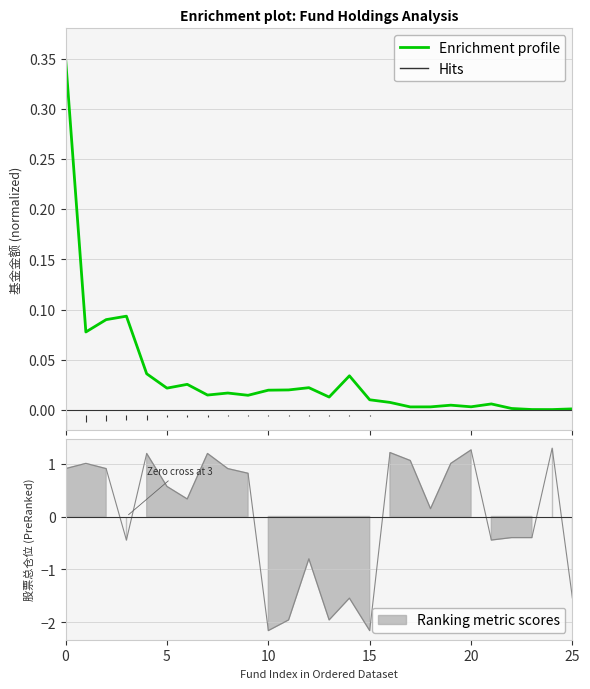

How many points are lower than both their immediate neighbors (excluding endpoints)?

8